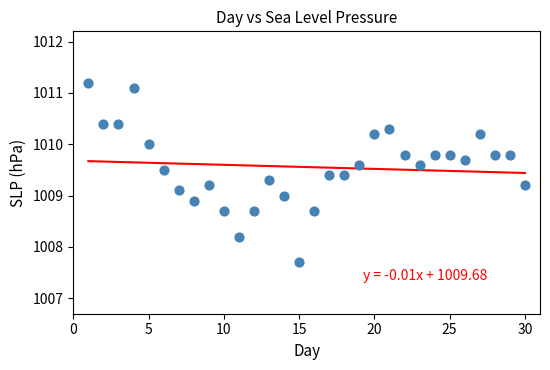

What is the range of X values (max minus min)?

29.0